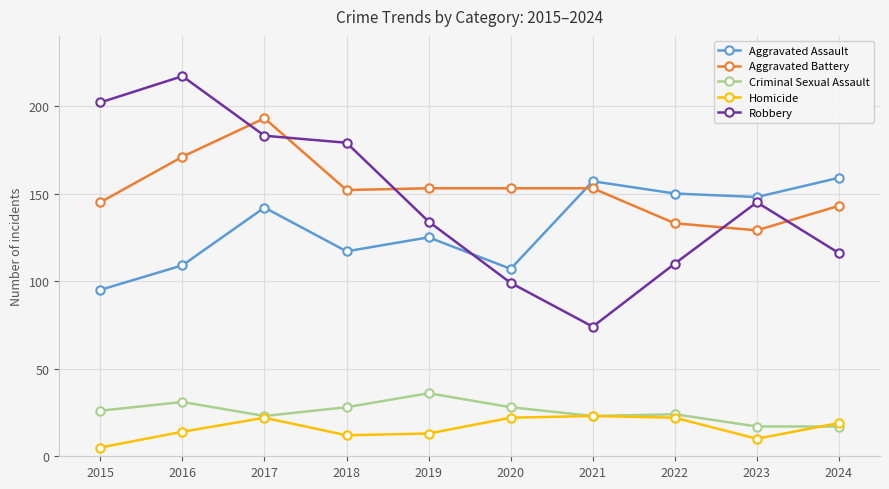

What is the value of the Aggravated Assault point at the 1st from the left?

95